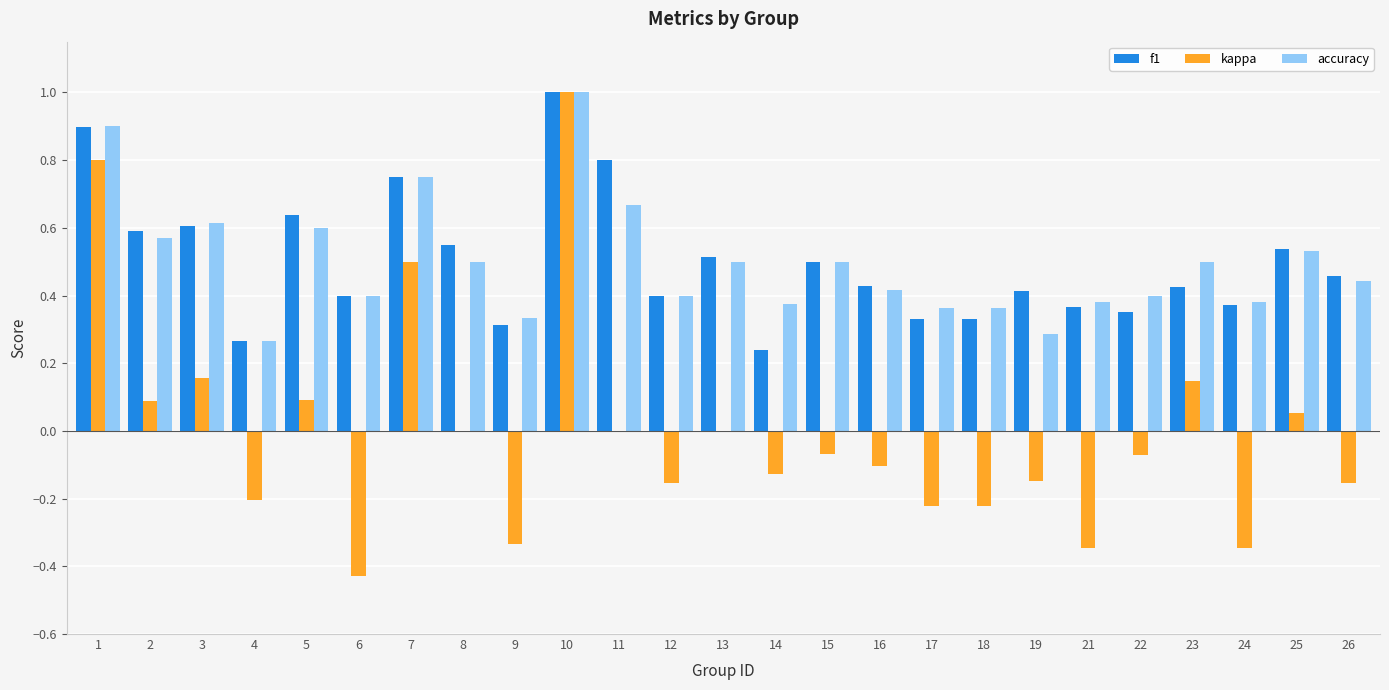

What is the greatest value displayed?

1.0